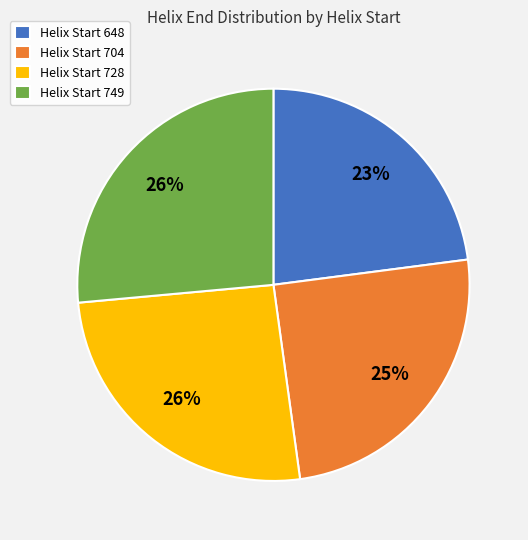

Between Helix Start 749 and Helix Start 704, which is larger?

Helix Start 749